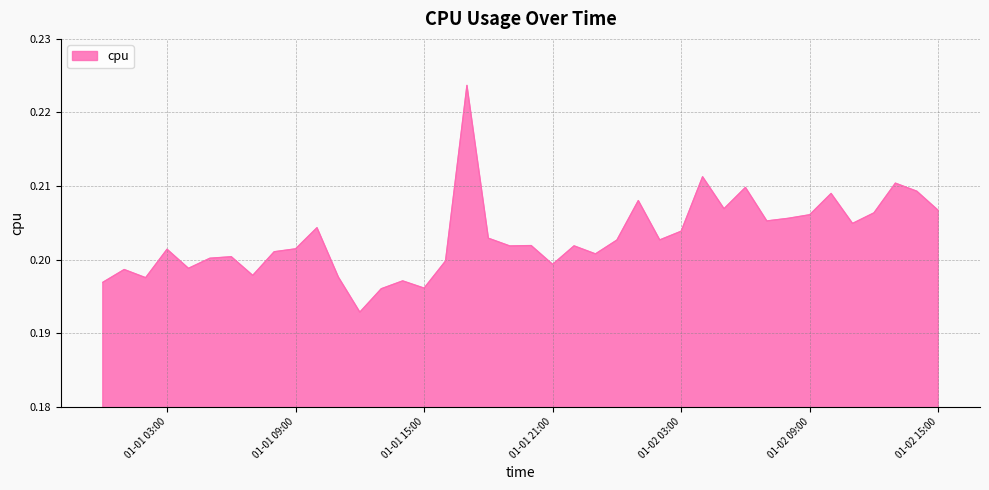

Does the chart display data point markers on the line(s)?

No